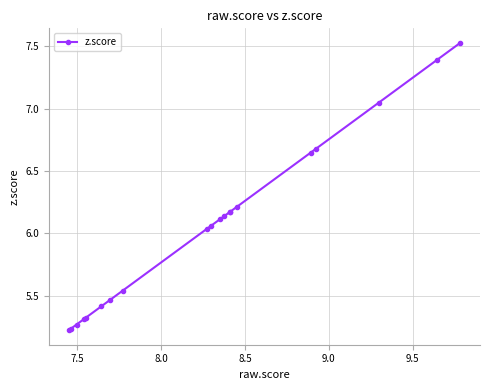

What is the difference between the second highest and second lowest values?

2.2